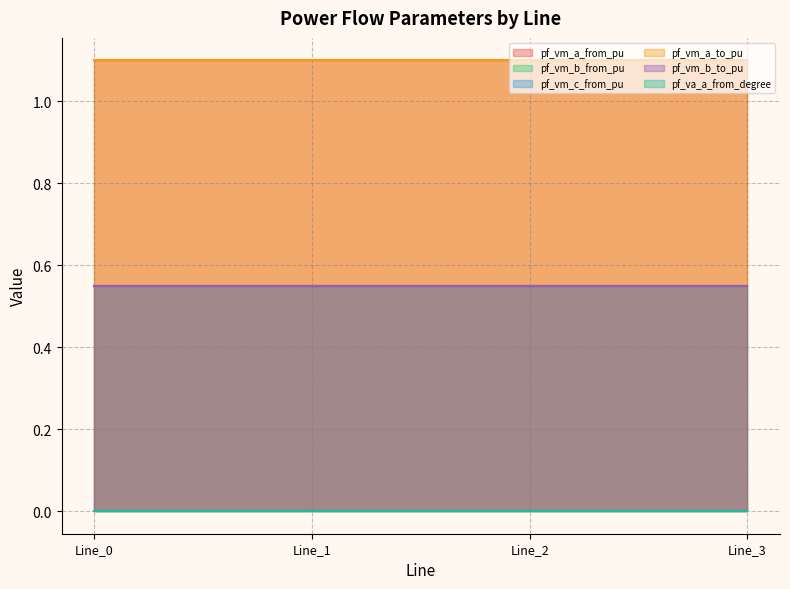

What is the approximate value of pf_vm_a_from_pu at Line_2?

1.1